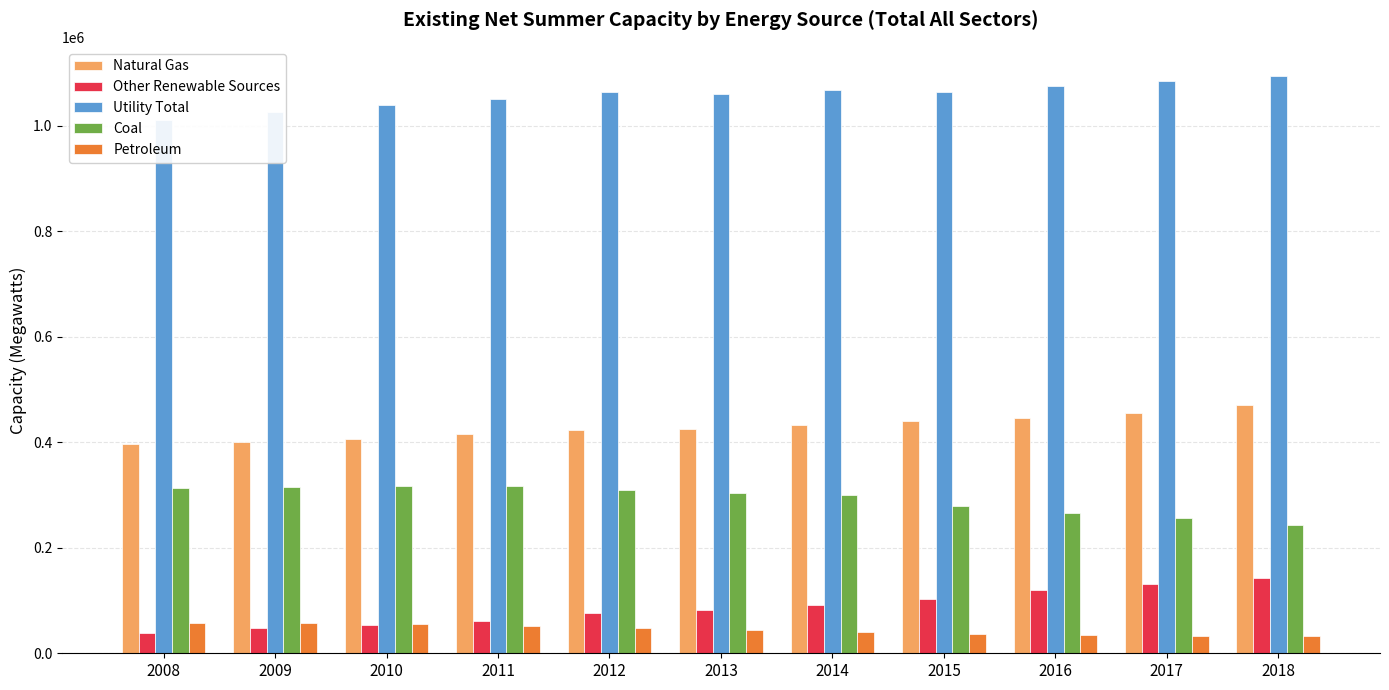

At which label does Petroleum reach its peak?

2008